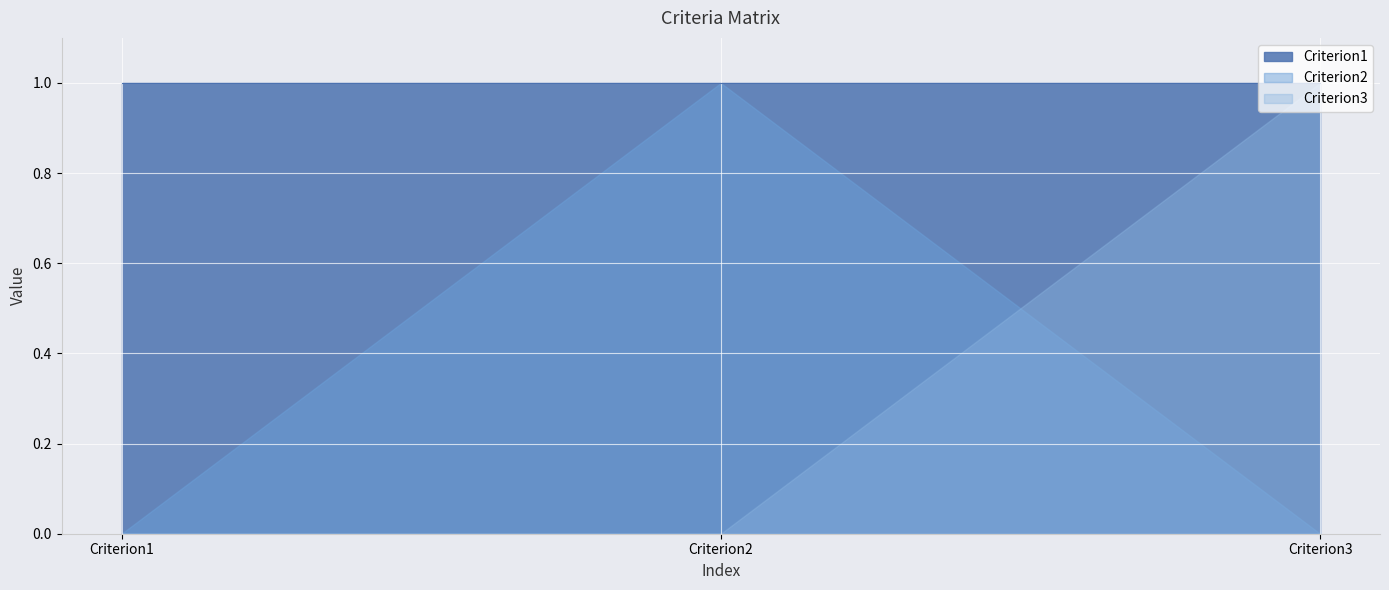

What is the difference between the highest and lowest values at Criterion3?

1